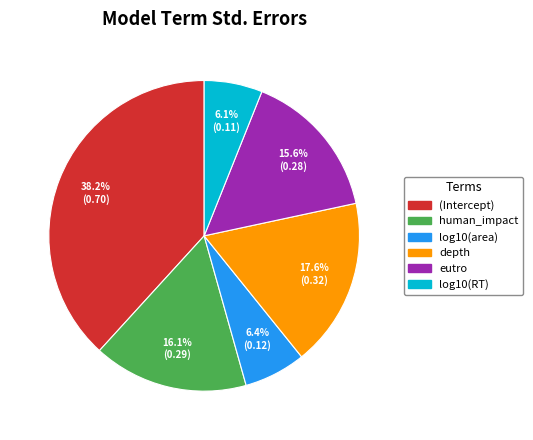

What percentage do depth and log10(area) together represent?

24.0%